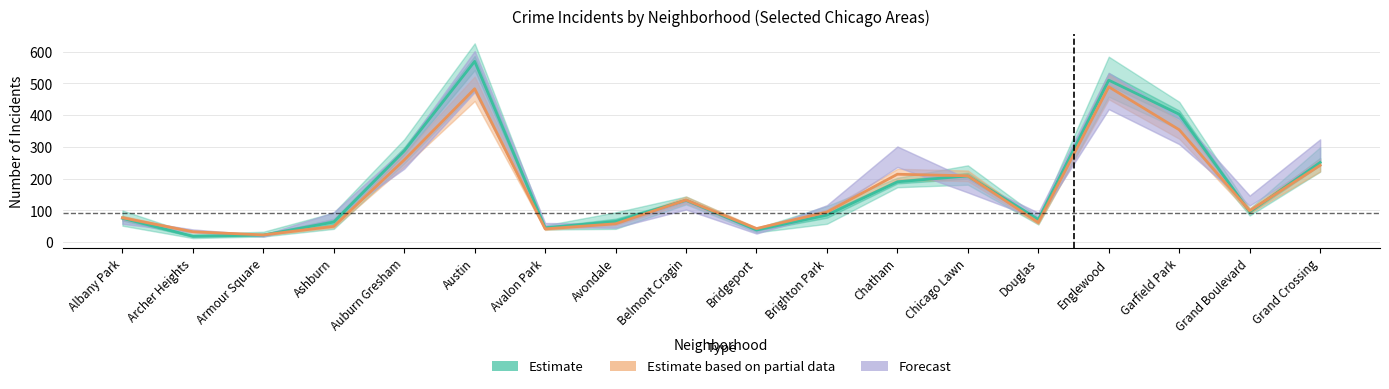

How many lines are shown in the chart?

3